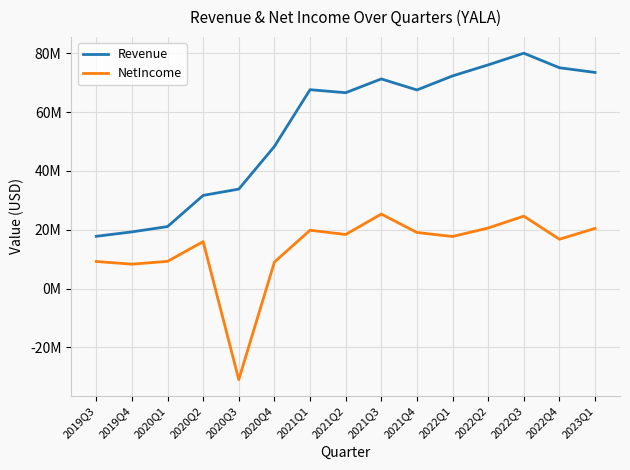

What is the total value across all series at 2023Q1?

93980262